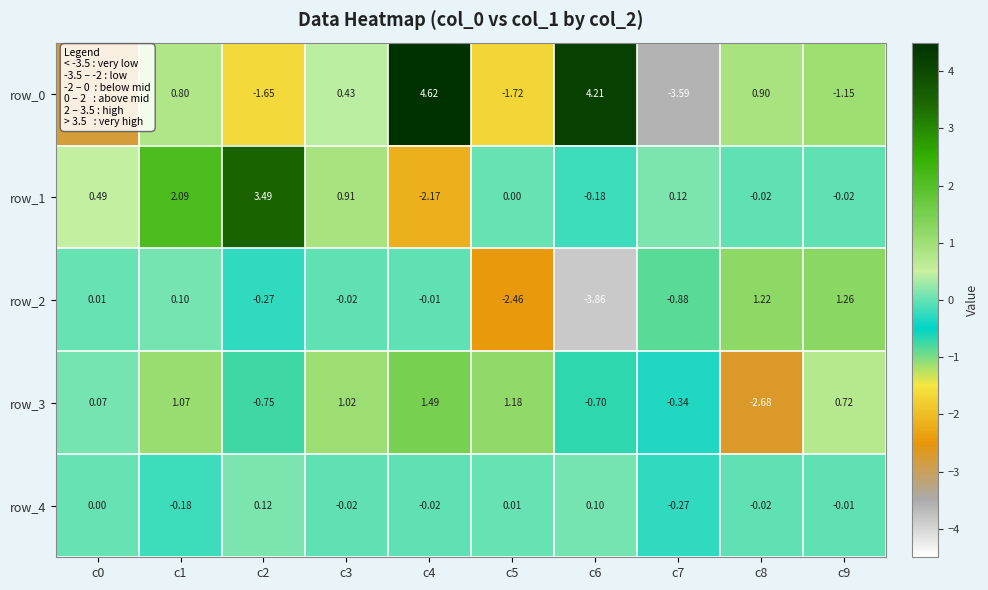

Is it true that row_0 equals 4.6 at c4?

True